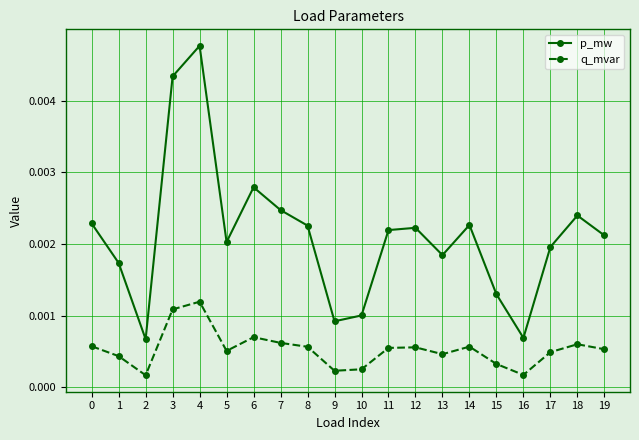

How many p_mw values are between 0 and 1?

20